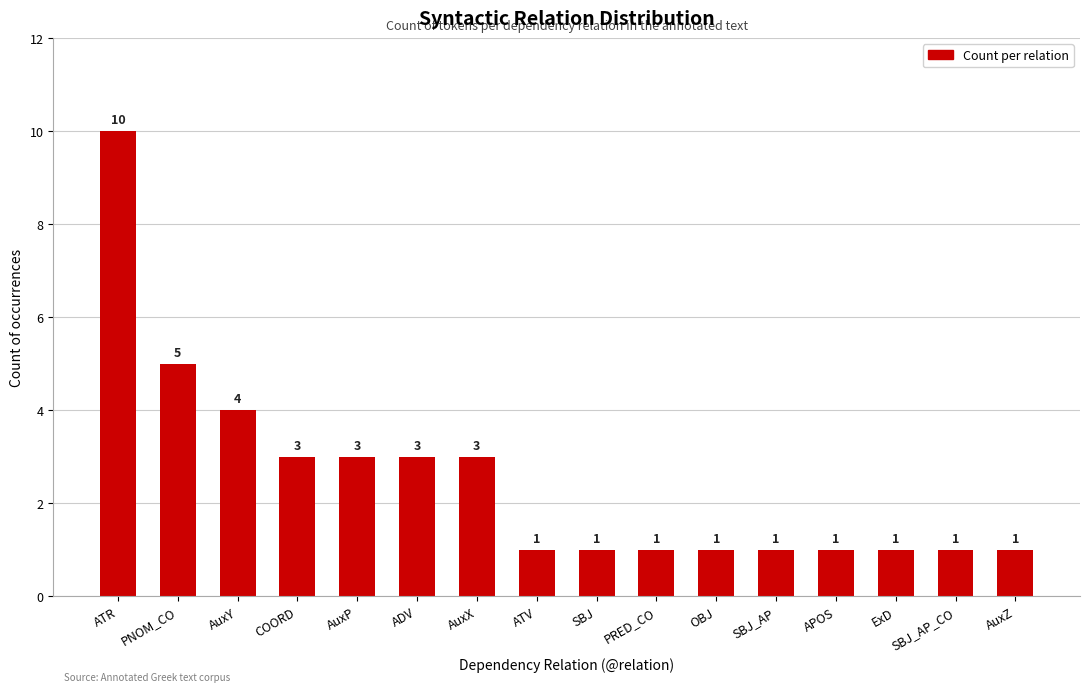

Reading left to right, transcribe all the data shown in this chart.

10	5	4	3	3	3	3	1	1	1	1	1	1	1	1	1